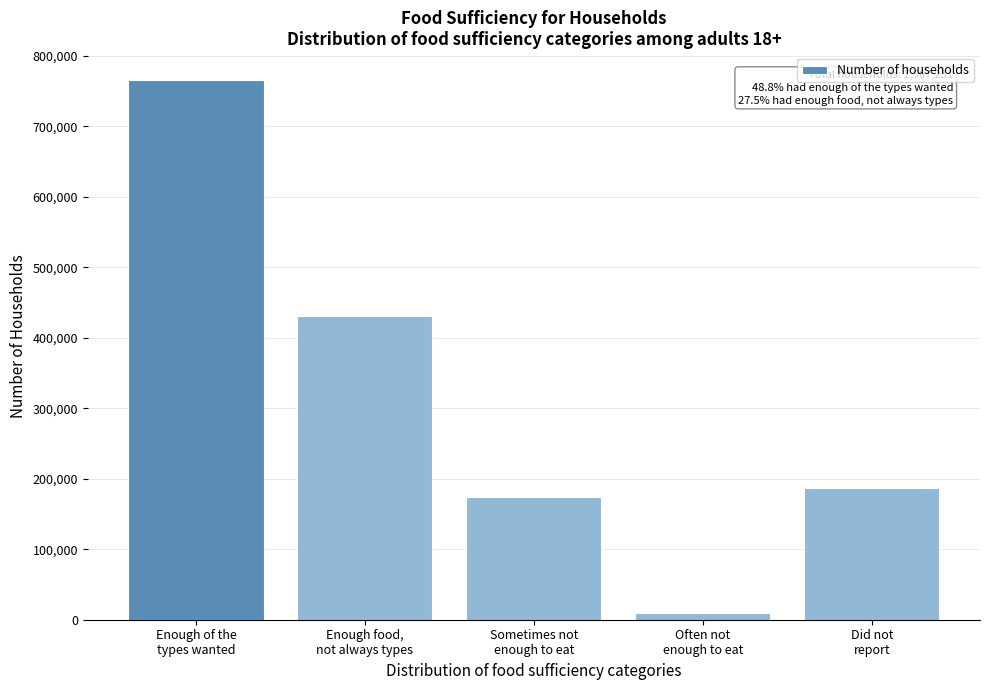

Reading left to right, extract all data points from this chart.

765548	431581	173533	10150	186420